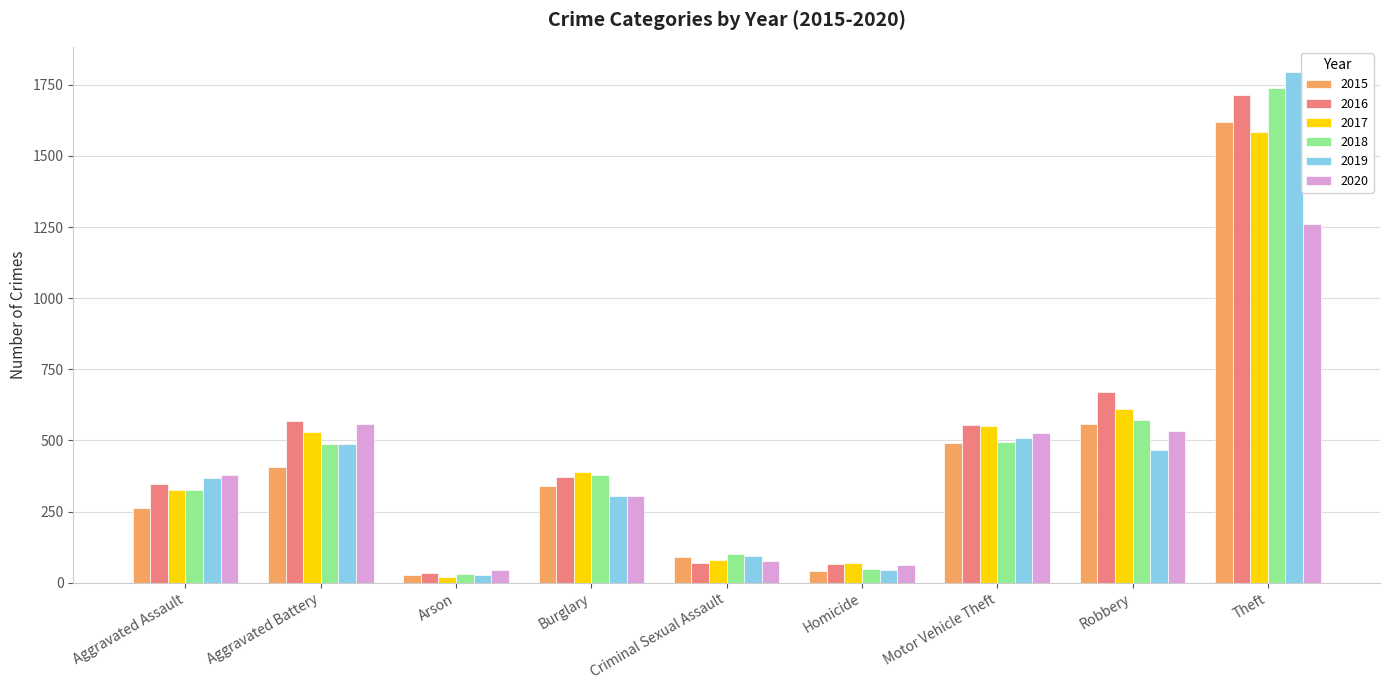

What is the sum of all 2016 values?

4398